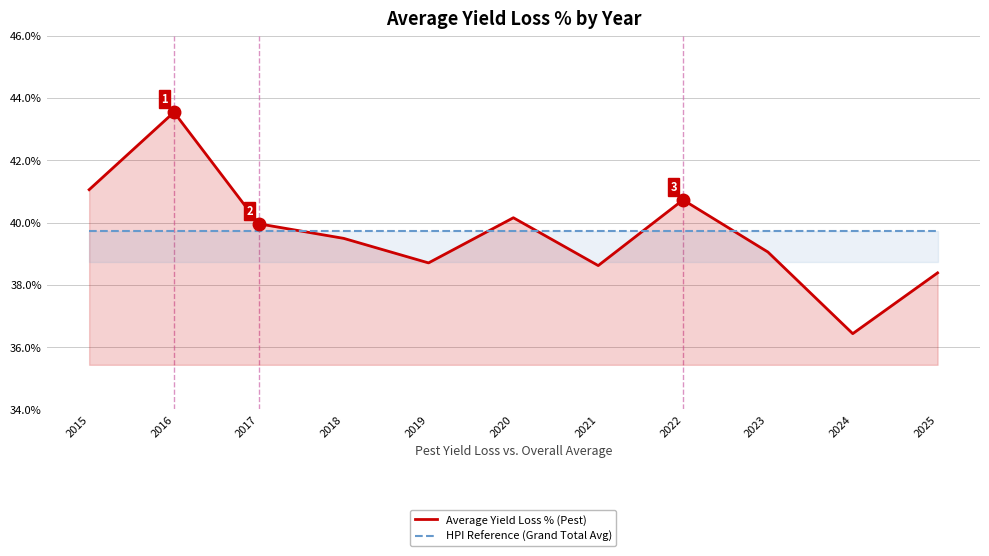

Which series changed the most between 2017 and 2024?

Average Yield Loss % (Pest)